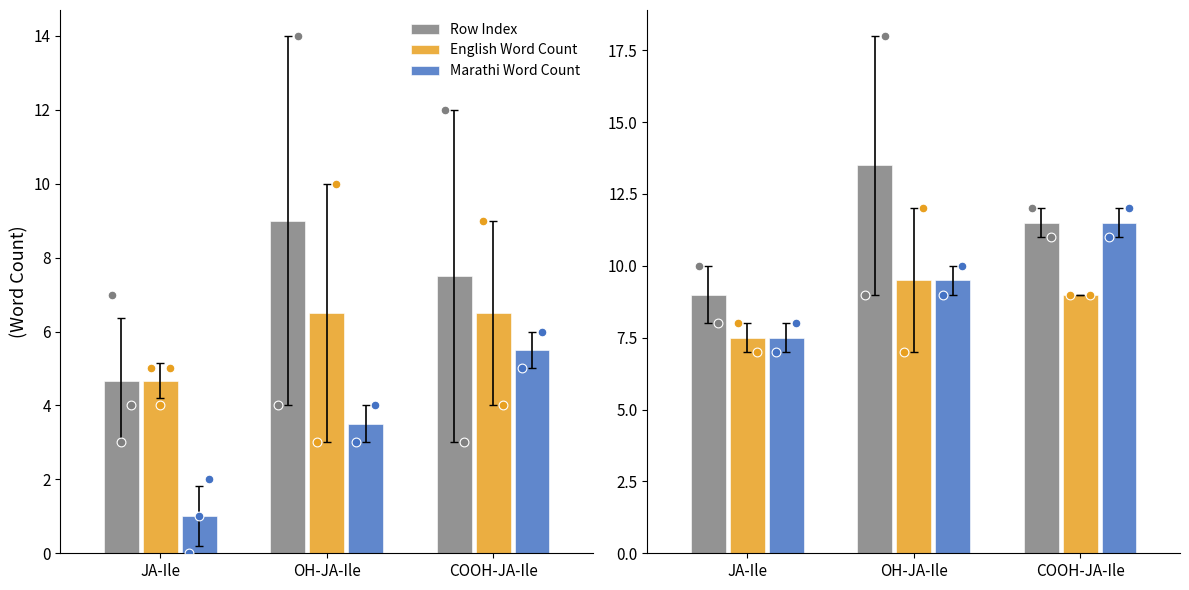

At how many categories does at least one series exceed 12?

2